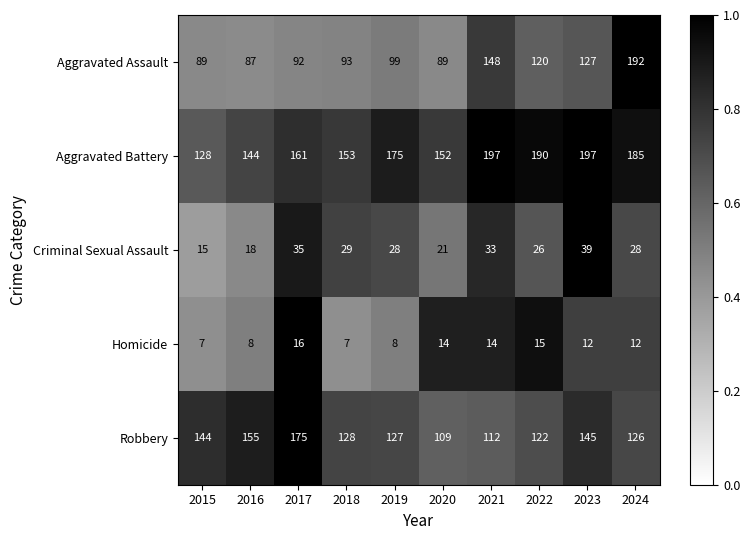

At which category is the sum across all series the highest?

2024